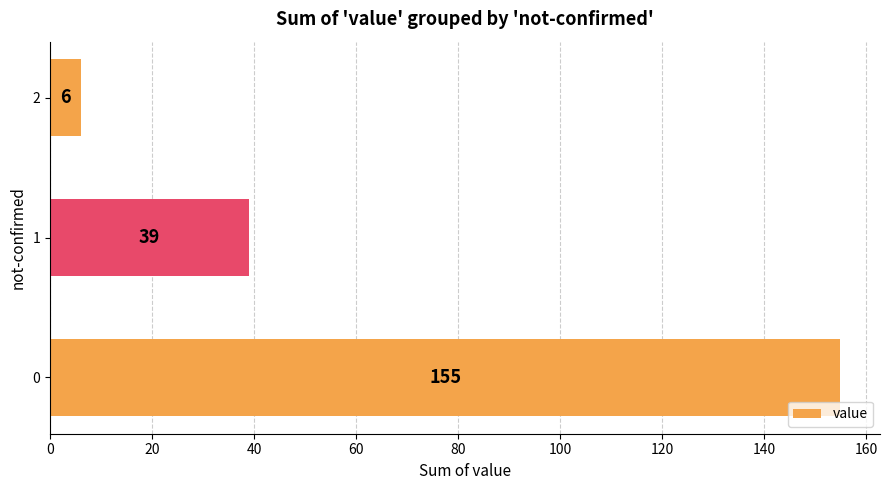

The value at 0 is 155. True or false?

True